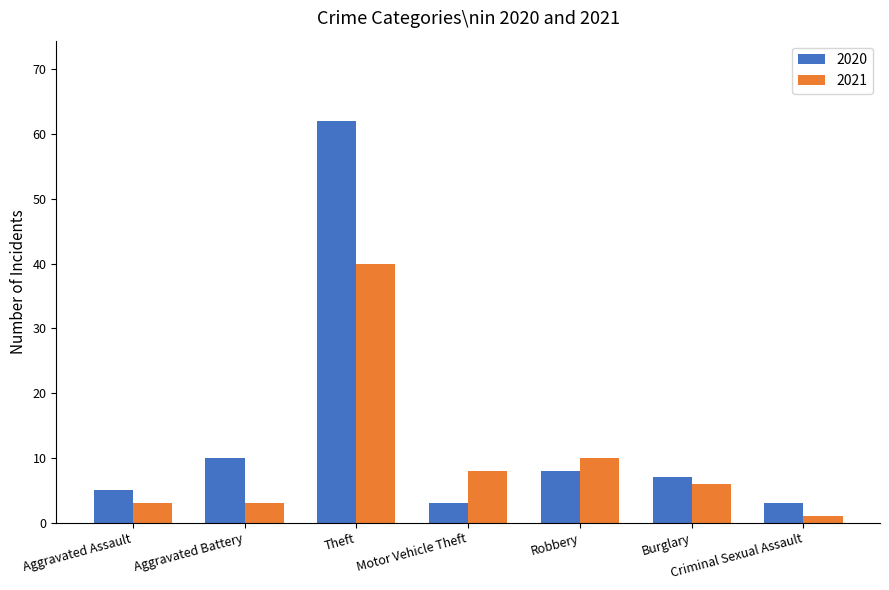

Is the value of 2020 at Motor Vehicle Theft greater than the value of 2021 at Theft?

No